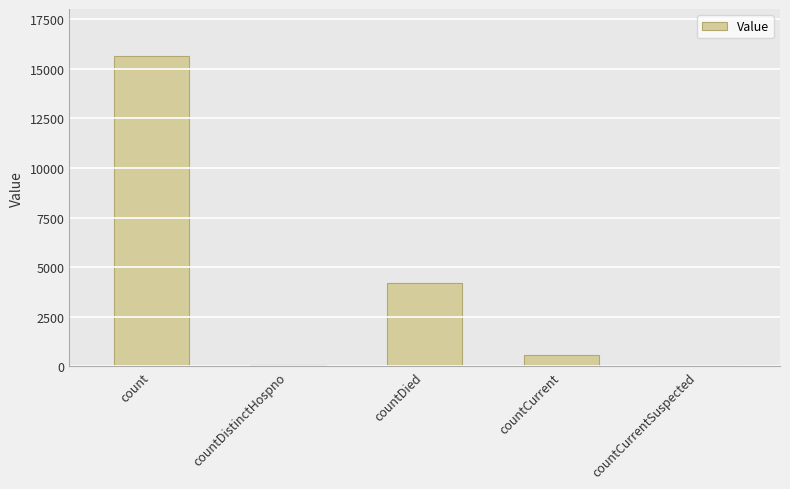

What is the sum of all values?

20536